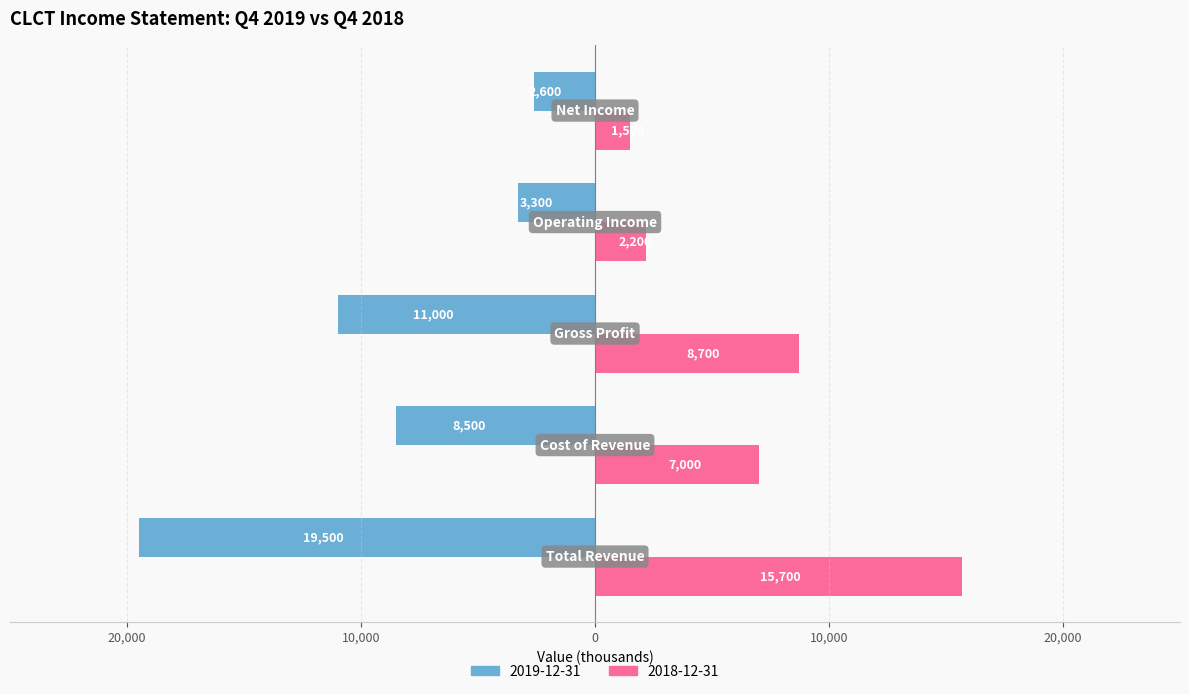

Reading left to right, what are all the values shown in this chart?

2019-12-31: -19500	-8500	-11000	-3300	-2600
2018-12-31: 15700	7000	8700	2200	1500